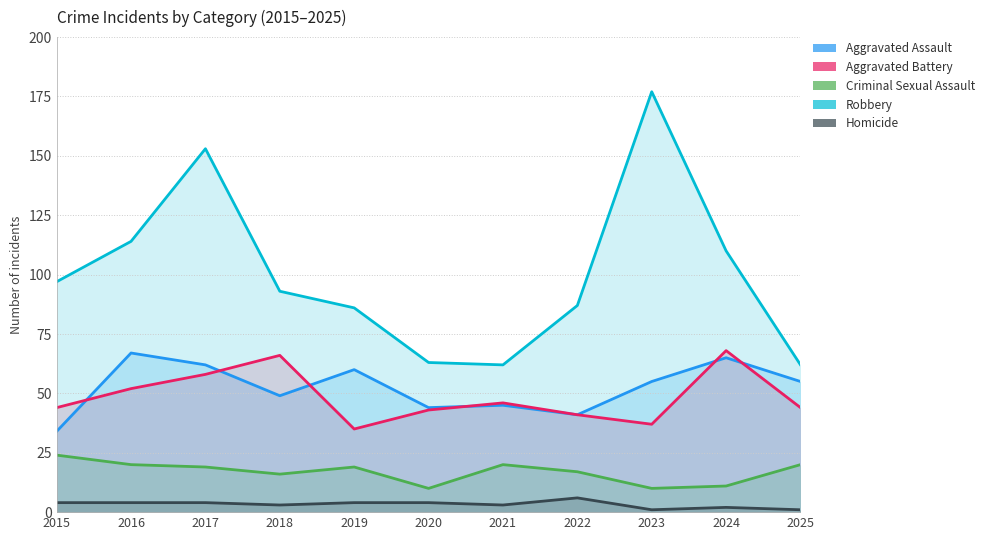

What is the value of the Aggravated Battery point at the 6th from the left?

43